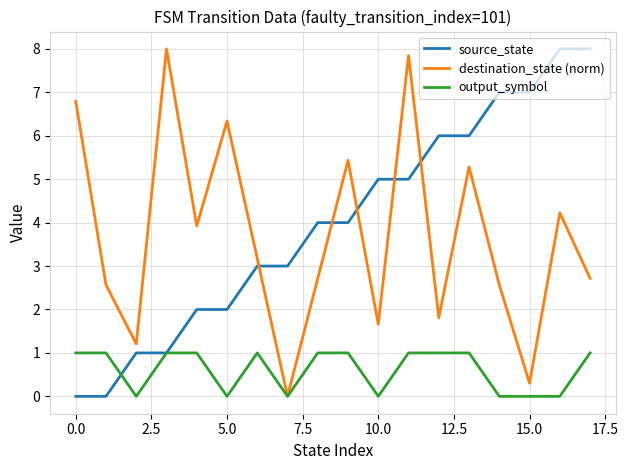

Reading left to right, list all the values displayed in this chart.

source_state: 0.0	0.0	1.0	1.0	2.0	2.0	3.0	3.0	4.0	4.0	5.0	5.0	6.0	6.0	7.0	7.0	8.0	8.0
destination_state (norm): 6.8	2.6	1.2	8.0	3.9	6.3	3.2	0.0	2.7	5.4	1.7	7.8	1.8	5.3	2.6	0.3	4.2	2.7
output_symbol: 1.0	1.0	0.0	1.0	1.0	0.0	1.0	0.0	1.0	1.0	0.0	1.0	1.0	1.0	0.0	0.0	0.0	1.0